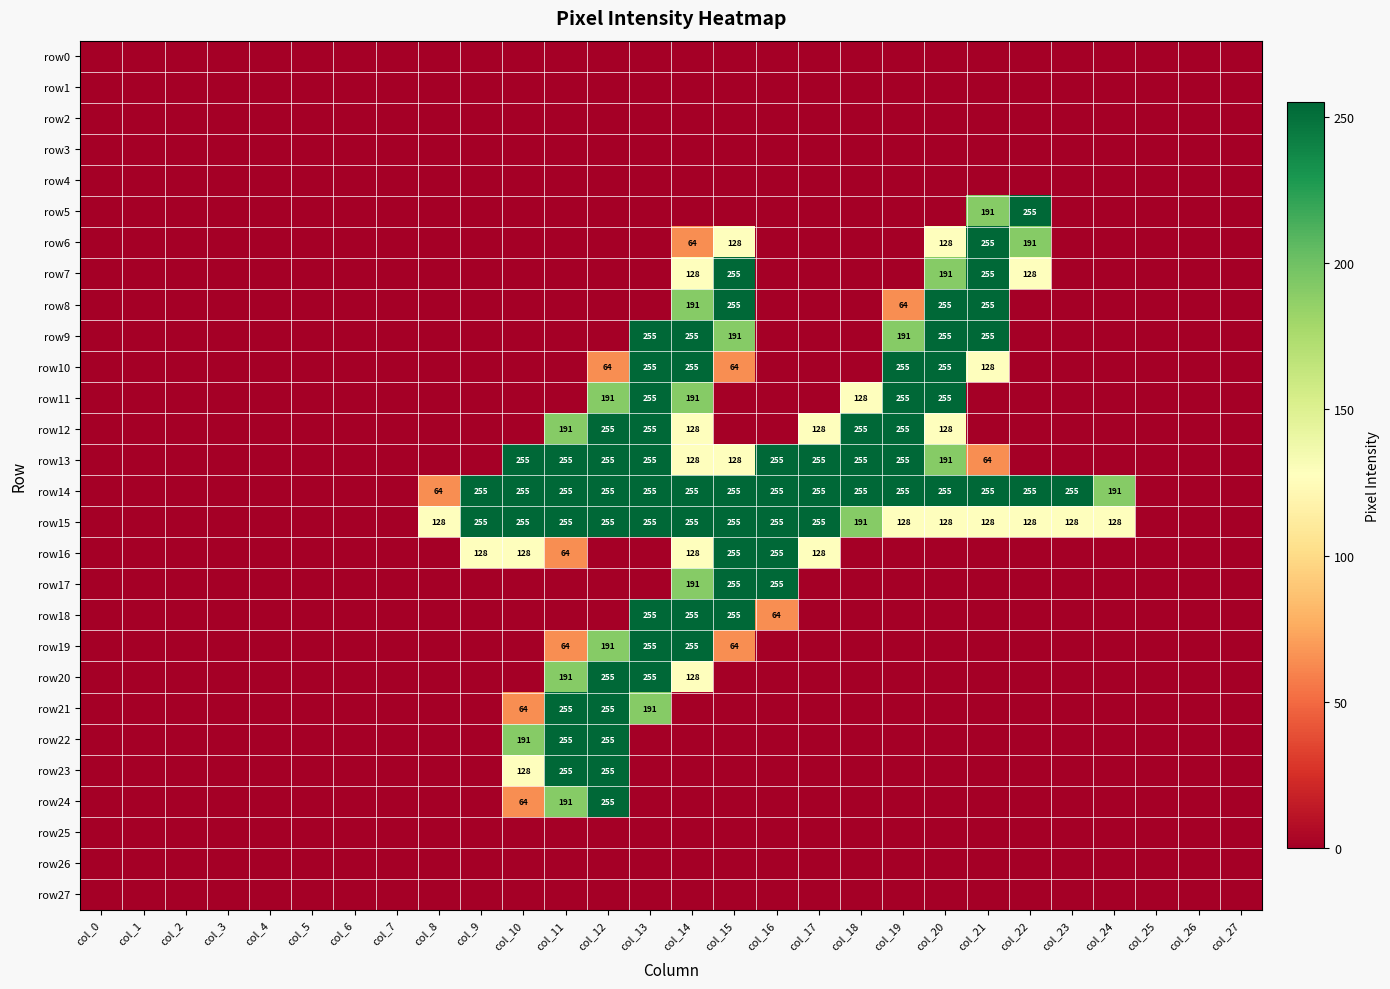

Is it true that row13 equals 255 at col_19?

True